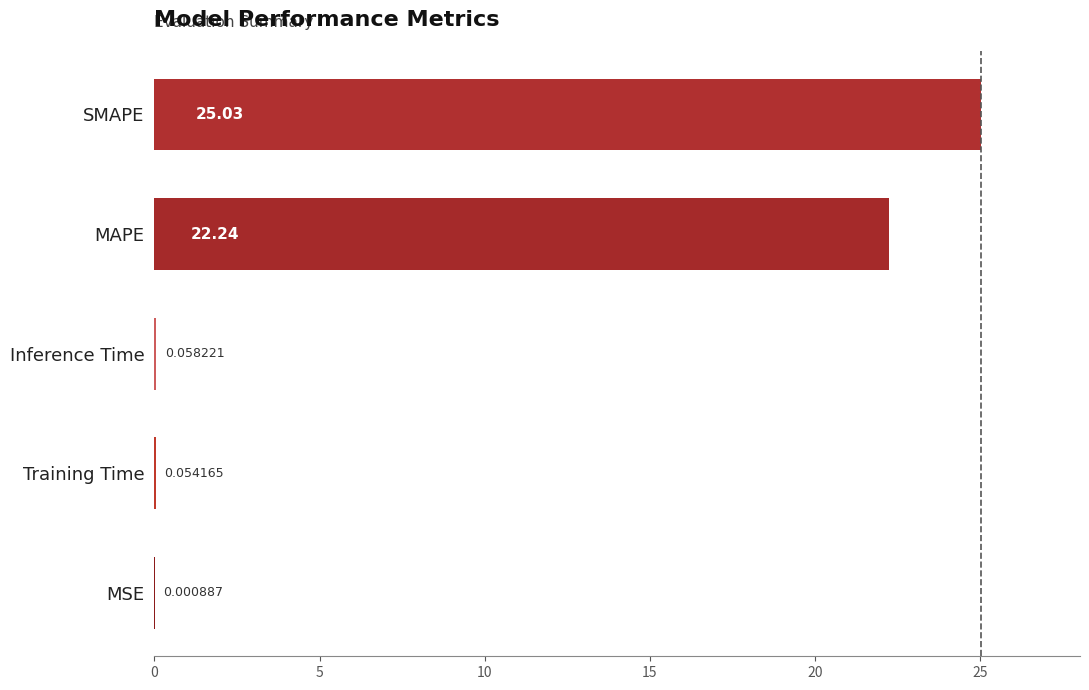

Where is the data nearest to the value 12?

MAPE